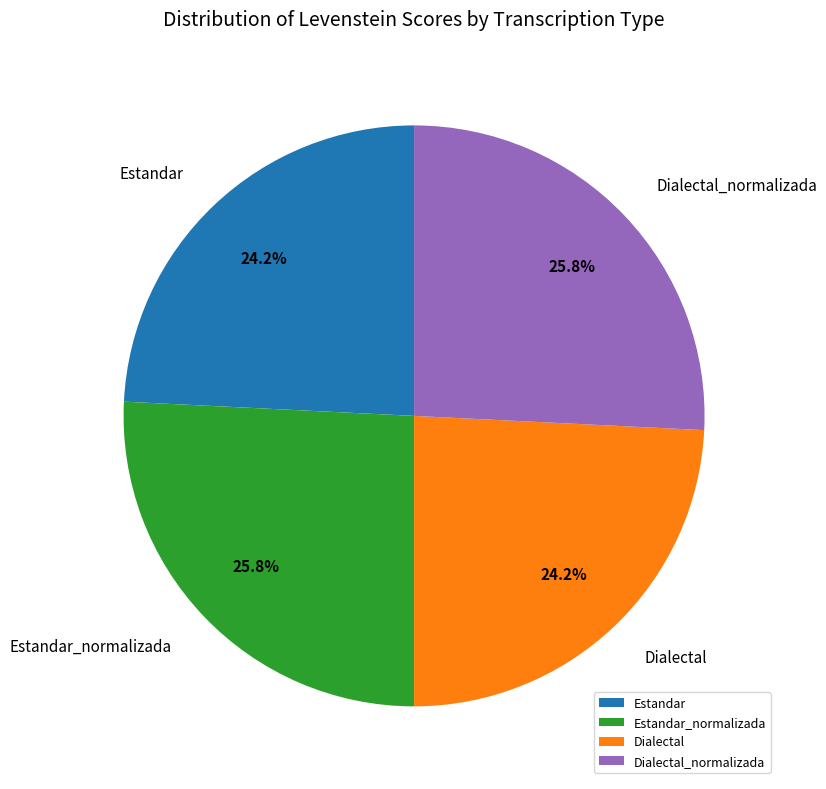

Does Dialectal_normalizada account for over 50% of the chart?

No